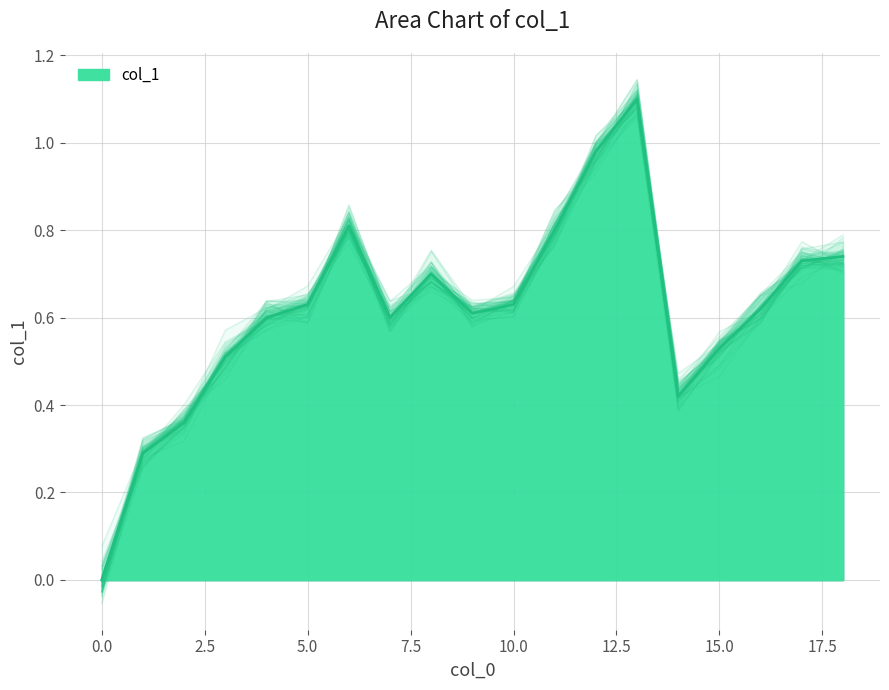

At which category is the sum across all series the highest?

13